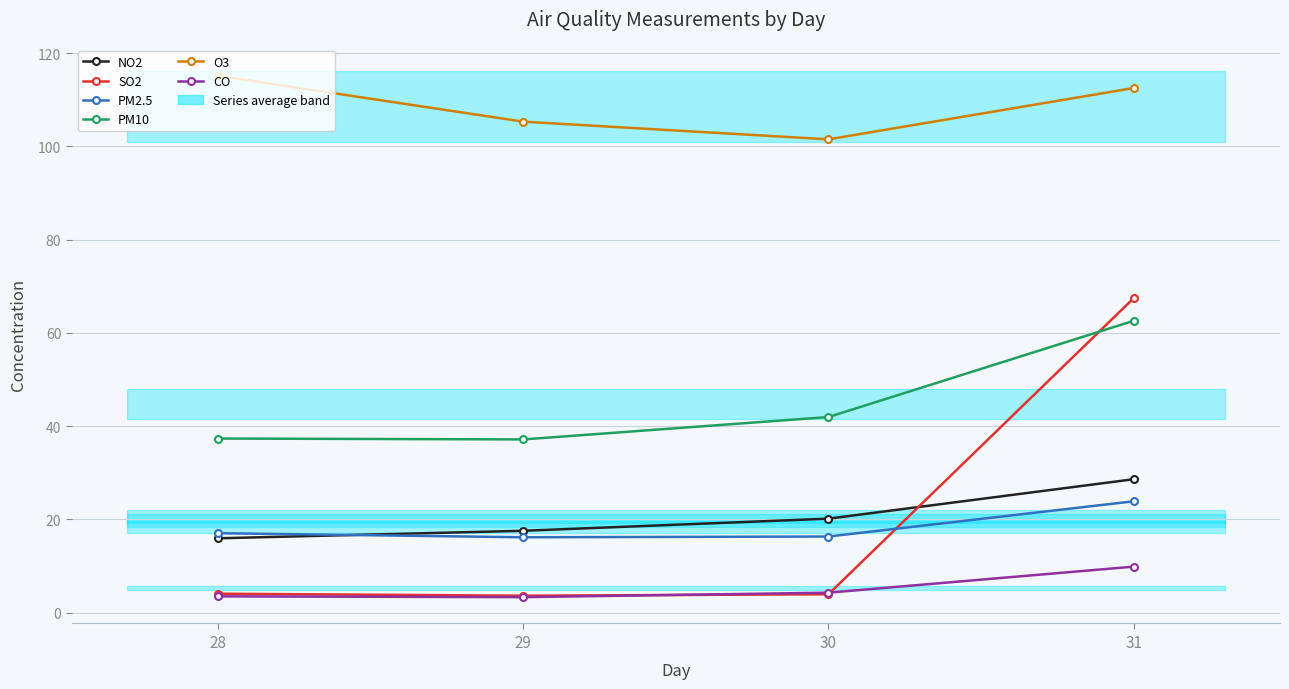

What is the difference between the second highest and minimum values in the O3 series?

11.0